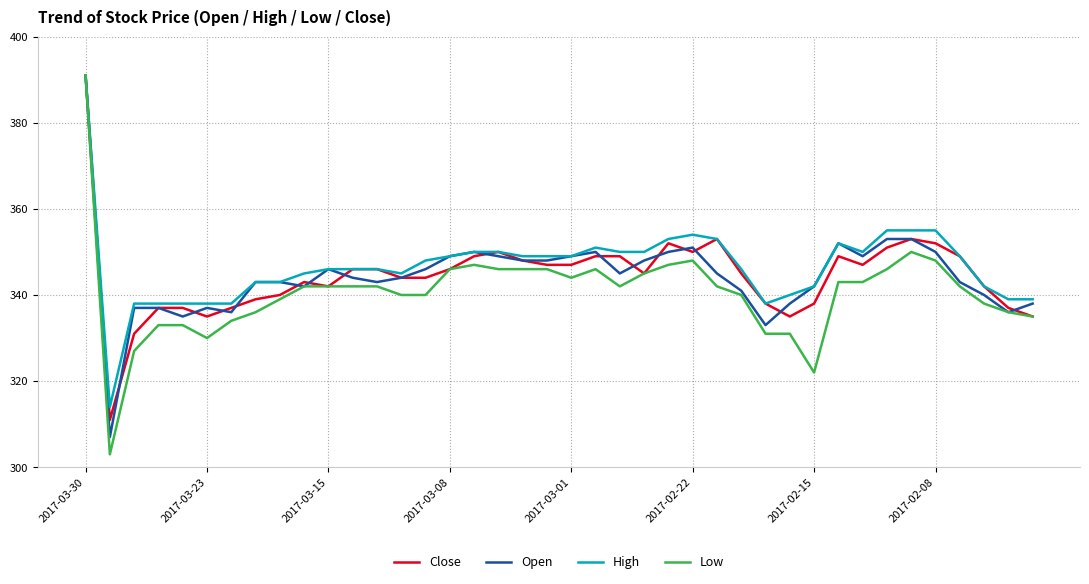

What is the maximum value shown in the chart?

391